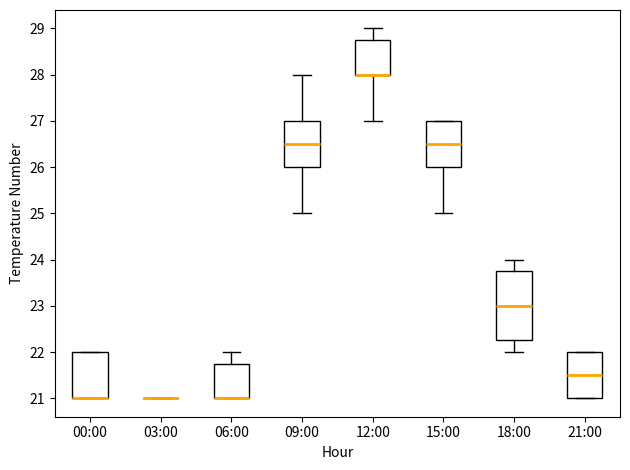

Reading left to right, transcribe this box plot: for each box, give where its median line is, the range the box spans, and where its two whiskers end, as read against the y-axis. The values are not printed on the chart, so give them approximately, as read against the axis.

00:00: median 21.0 (drawn on the box's lower edge), box 21.0 to 22.0, whiskers 21.0 to 22.0
03:00: box collapsed to a line at 21.0, whiskers 21.0 to 21.0
06:00: median 21.0 (drawn on the box's lower edge), box 21.0 to 21.8, whiskers 21.0 to 22.0
09:00: median 26.5, box 26.0 to 27.0, whiskers 25.0 to 28.0
12:00: median 28.0 (drawn on the box's lower edge), box 28.0 to 28.8, whiskers 27.0 to 29.0
15:00: median 26.5, box 26.0 to 27.0, whiskers 25.0 to 27.0
18:00: median 23.0, box 22.3 to 23.8, whiskers 22.0 to 24.0
21:00: median 21.5, box 21.0 to 22.0, whiskers 21.0 to 22.0